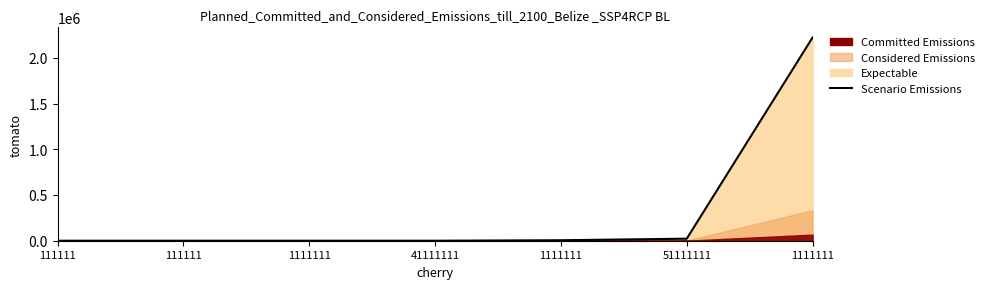

Which category has the lowest value across all series?

111111